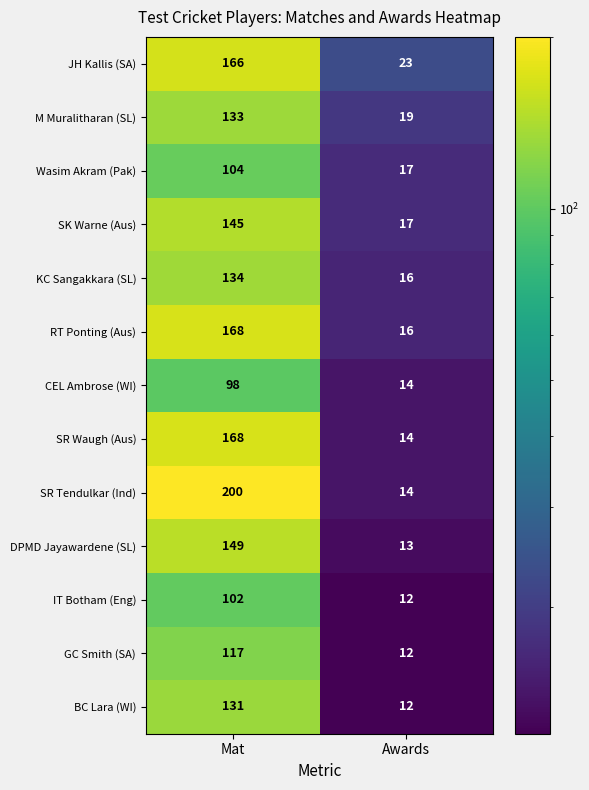

What value does the JH Kallis (SA) series have at Awards, to the nearest 5?

25